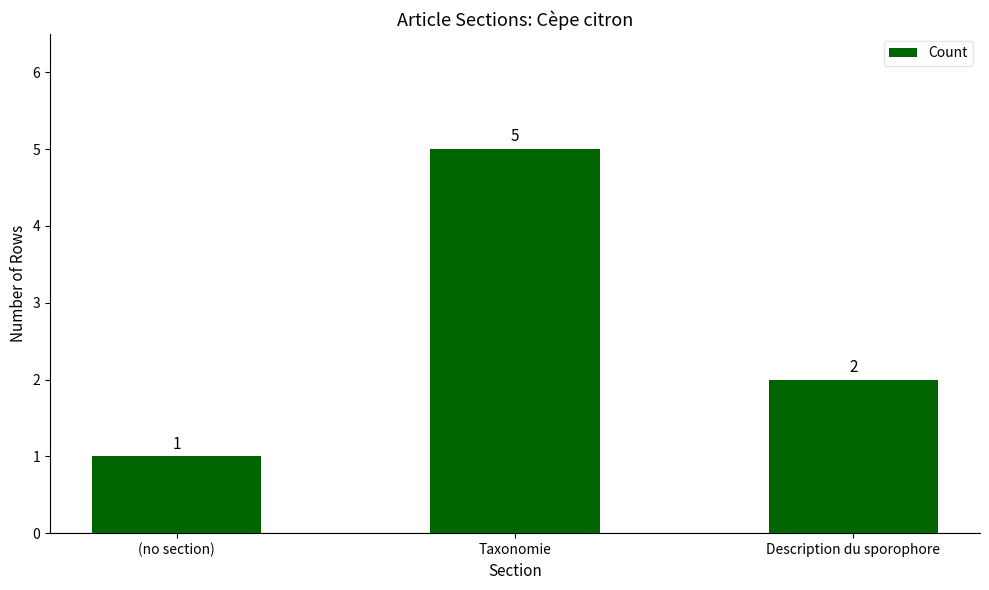

Does the chart contain stacked bars?

No